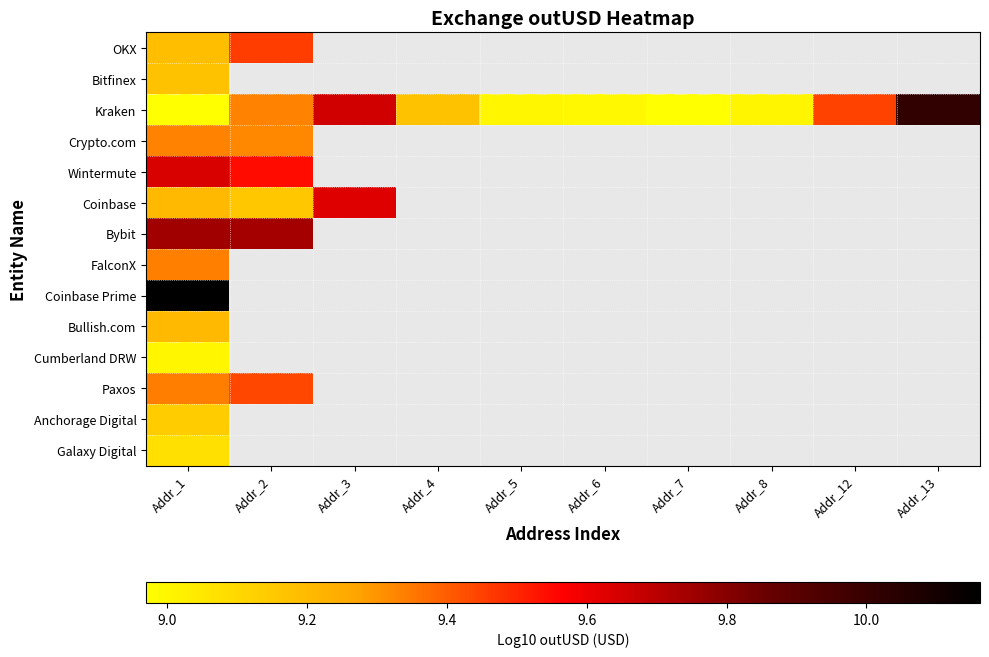

Which series has the largest total across all categories?

Kraken